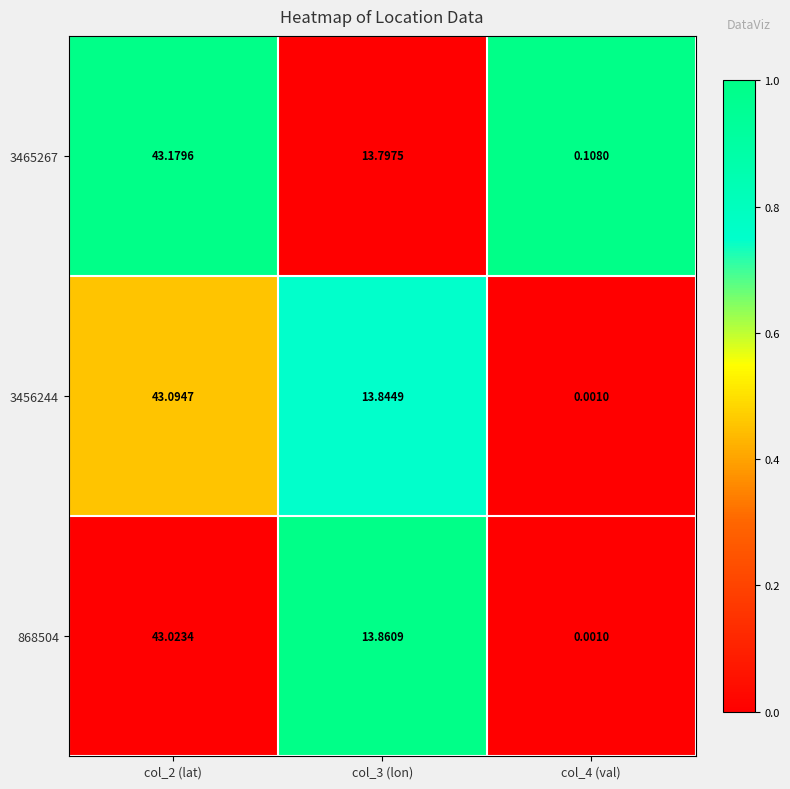

Rank the series by their maximum value, from lowest to highest.

868504, 3456244, 3465267